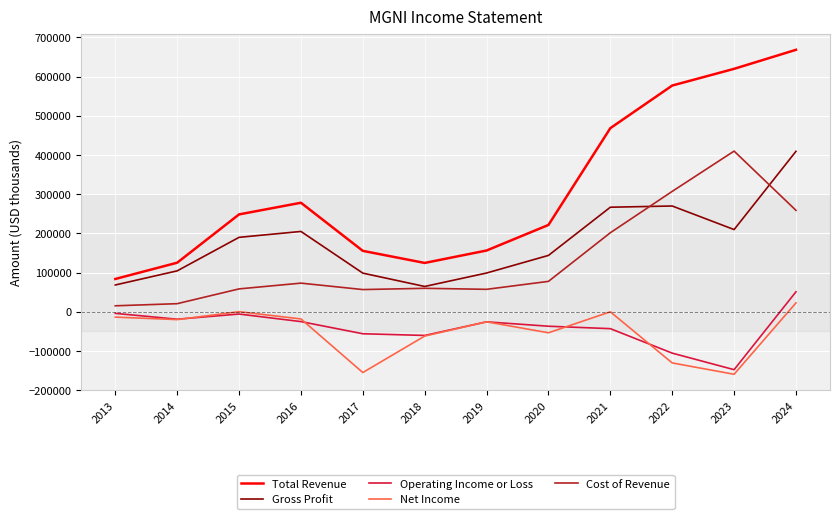

What is the lowest value of the Total Revenue series?

83800